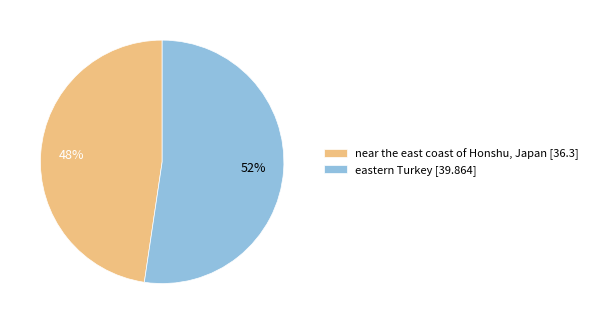

Between near the east coast of Honshu, Japan and eastern Turkey, which is larger?

eastern Turkey